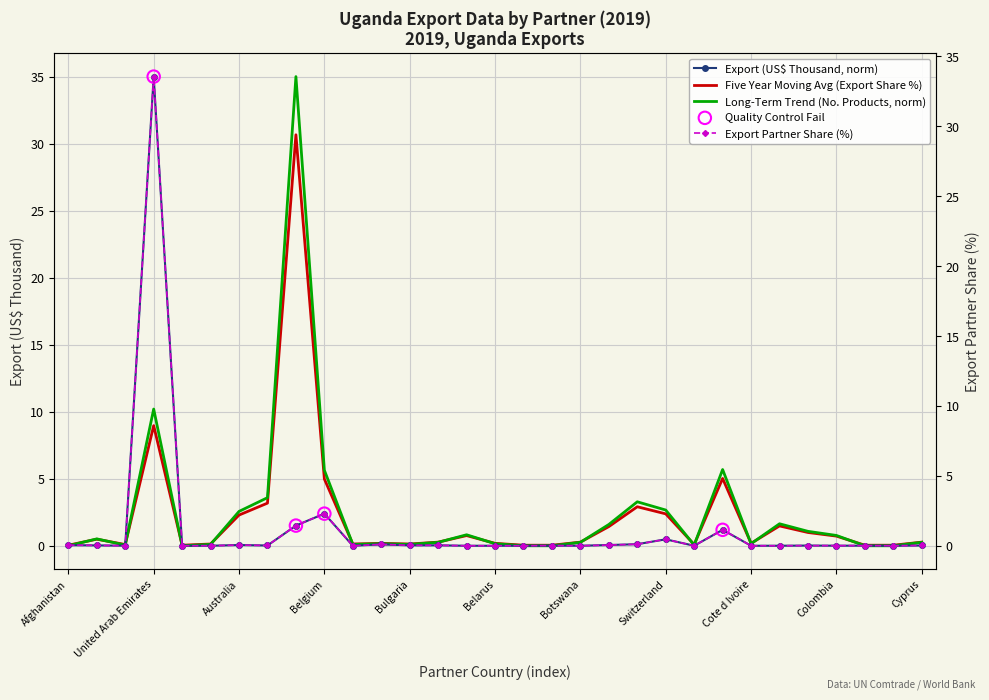

What is the total value across all series at Cameroon?

3.1